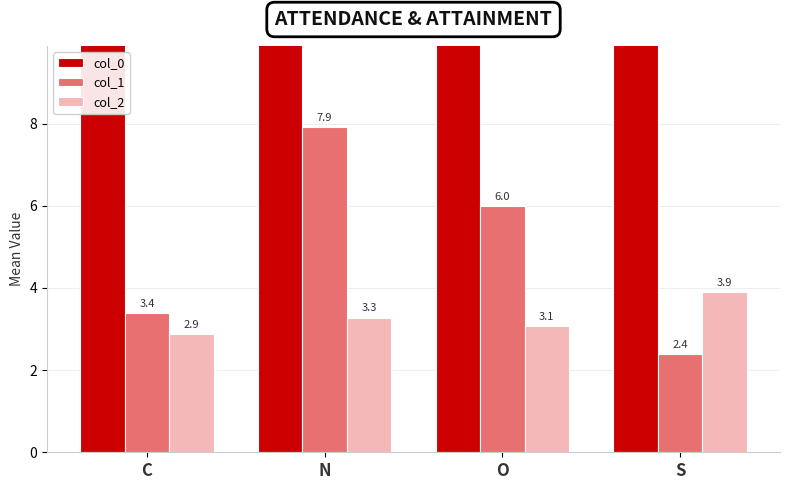

At which label does col_0 reach its peak?

S